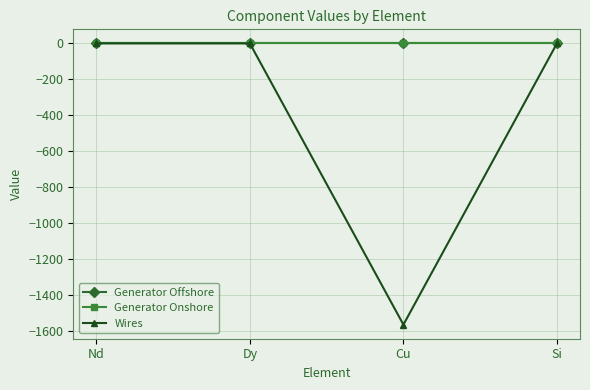

Which series has the widest spread of values?

Wires